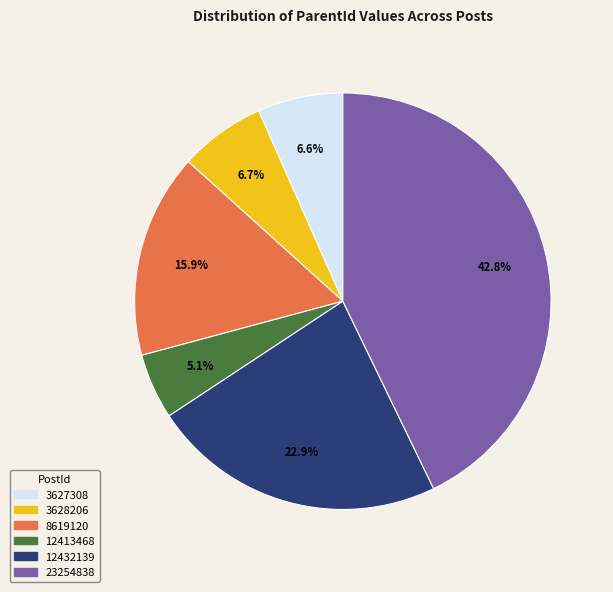

True or false: 12413468 accounts for 5% of the total.

True